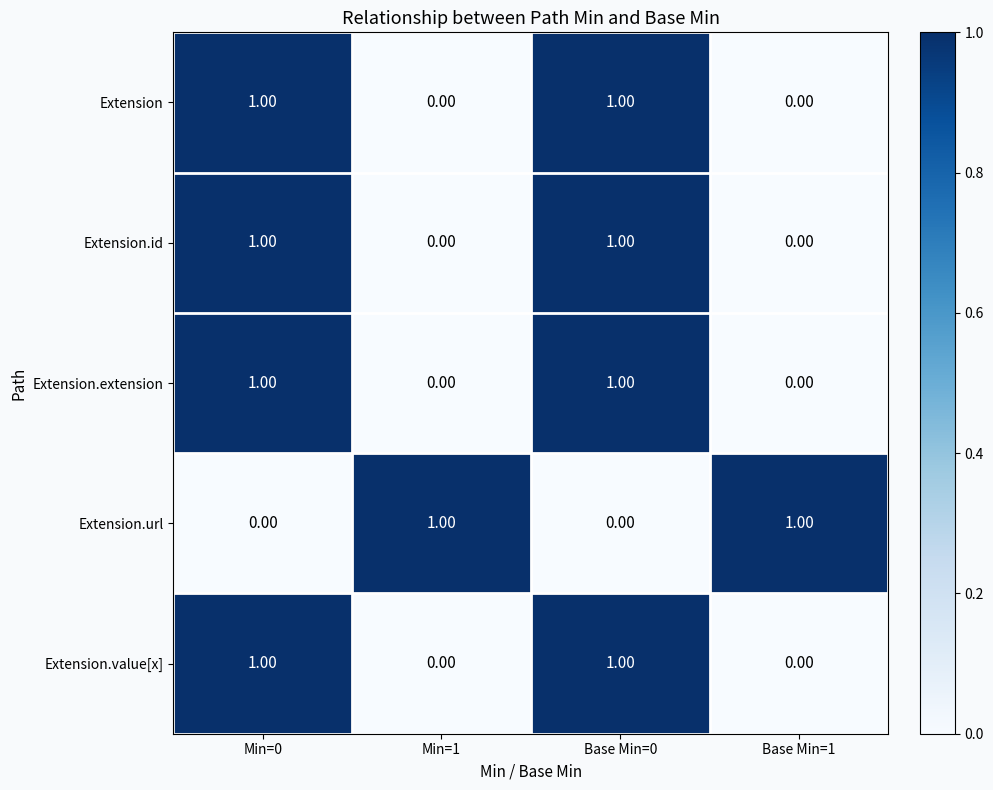

At how many categories does at least one series exceed 0?

4